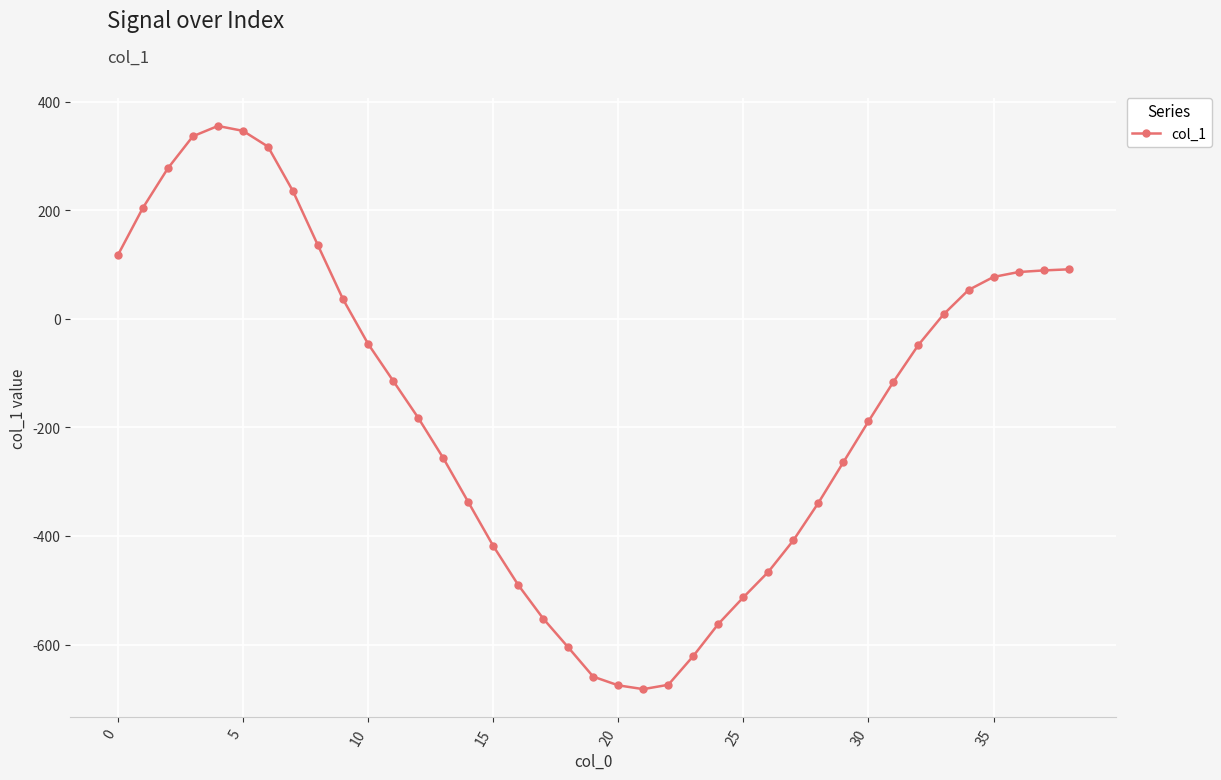

What is the value of the 16th point from the left?

-418